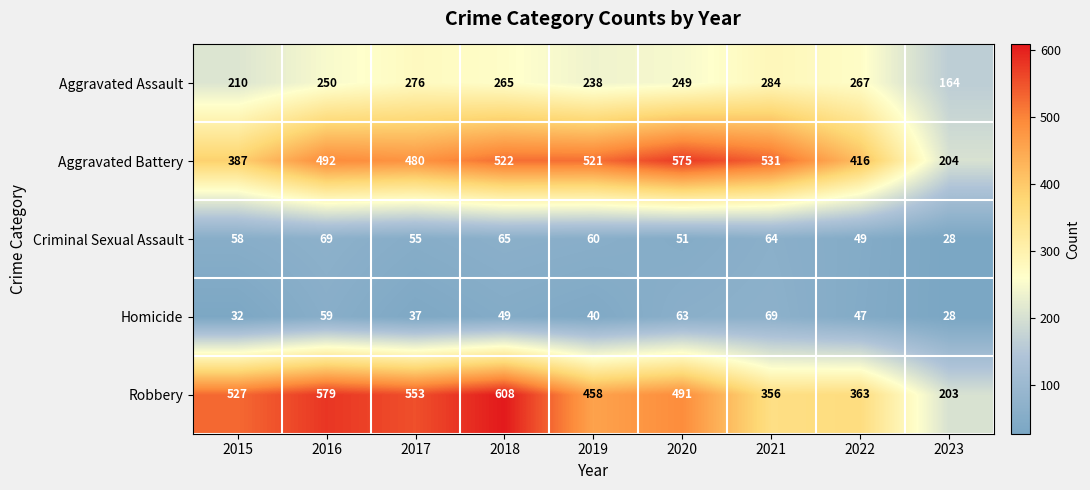

Which series has the largest range (max minus min)?

Robbery